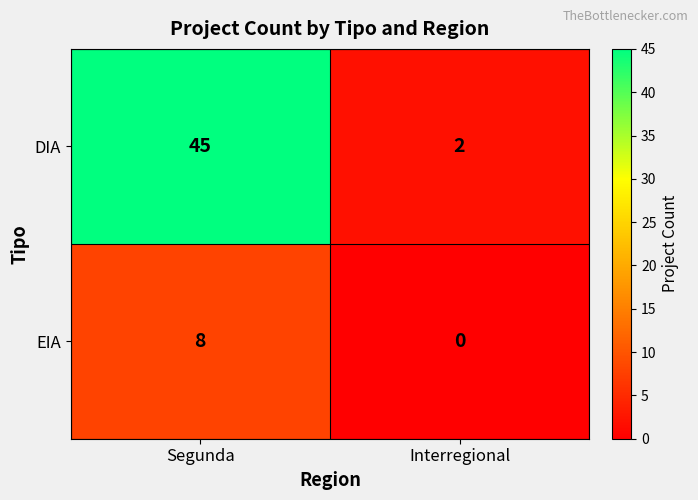

The DIA series shows 2 at Interregional. True or false?

True